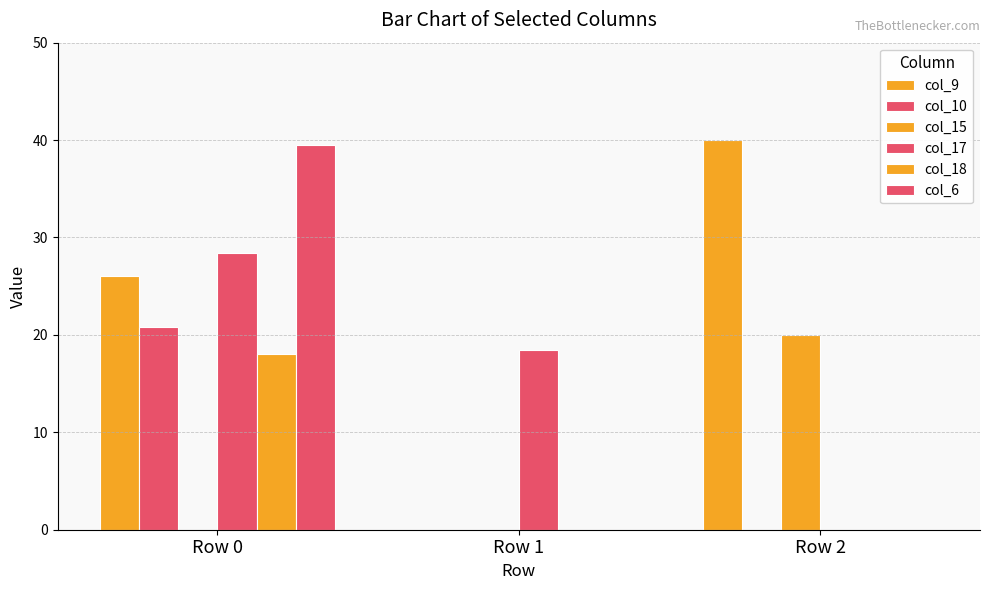

Are the bars grouped side by side (vs. stacked)?

Yes